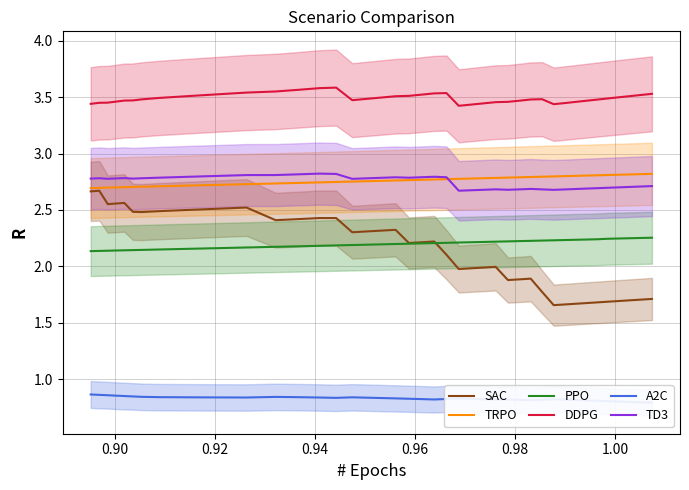

True or false: PPO and TD3 cross at least once.

False